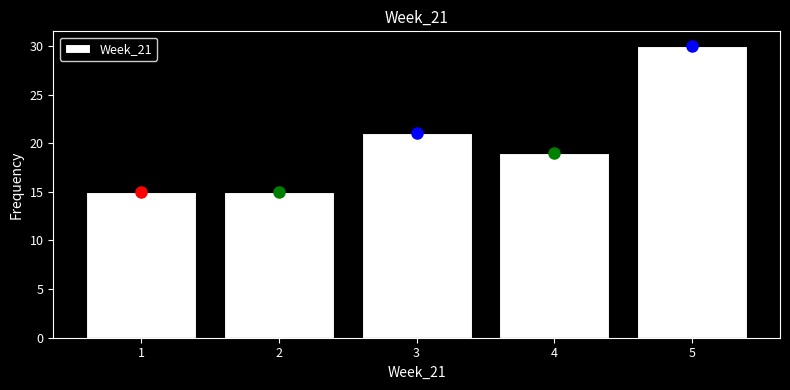

What is the height of the bar covering 2.5 to 3.5 on the x-axis? The values are not printed on the chart, so give them approximately, as read against the axis.

21